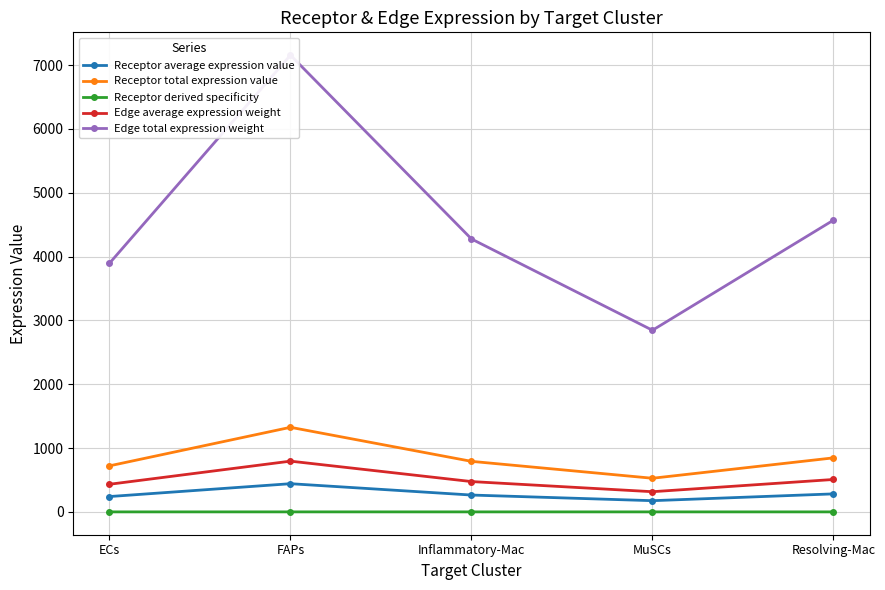

The value of Edge total expression weight at ECs is 3895.5. True or false?

True